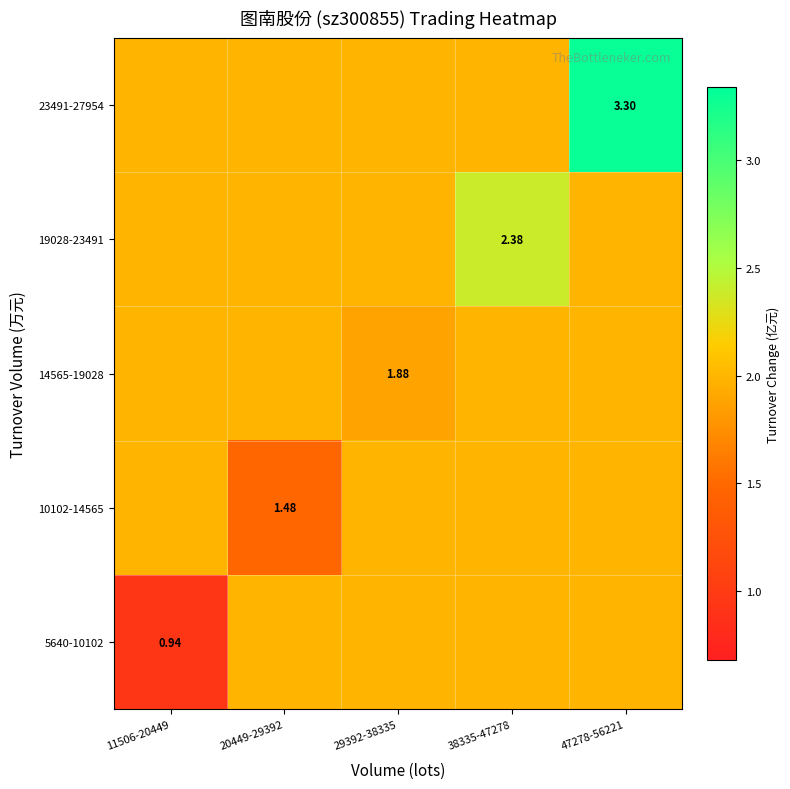

At which category is the sum across all series the highest?

47278-56221